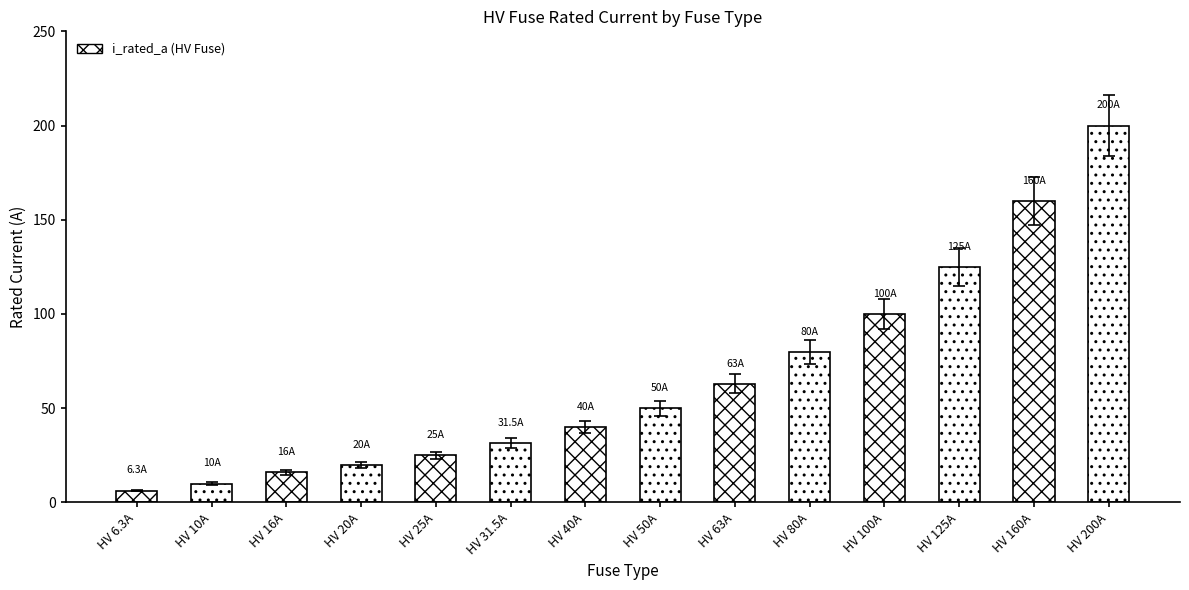

Reading left to right, transcribe all the data shown in this chart.

6.3	10.0	16.0	20.0	25.0	31.5	40.0	50.0	63.0	80.0	100.0	125.0	160.0	200.0